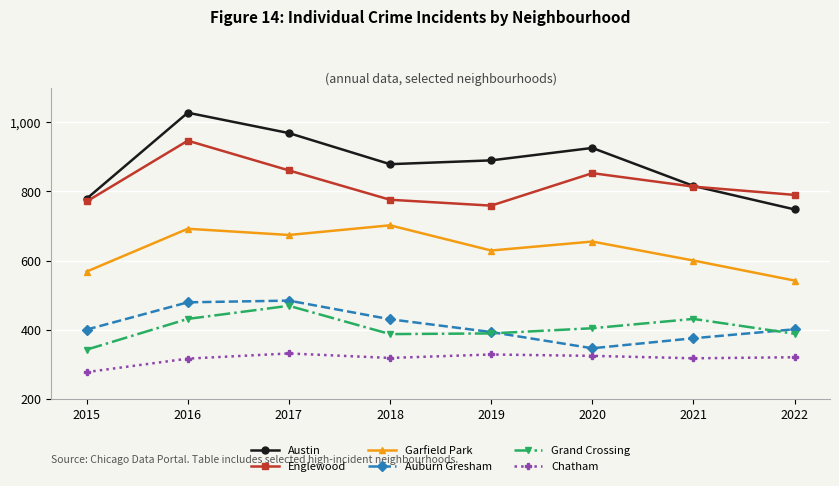

What is the spread (max minus min) of values at 2015?

502